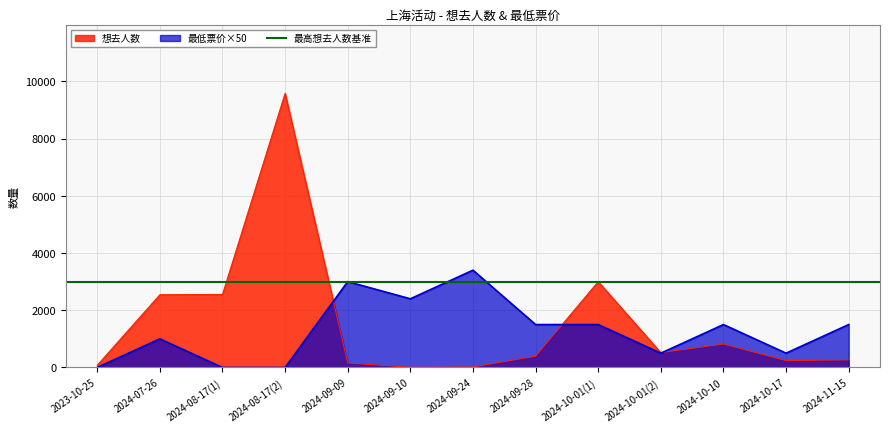

What is the value of the 最低票价 point at the 2nd from the left?

1000